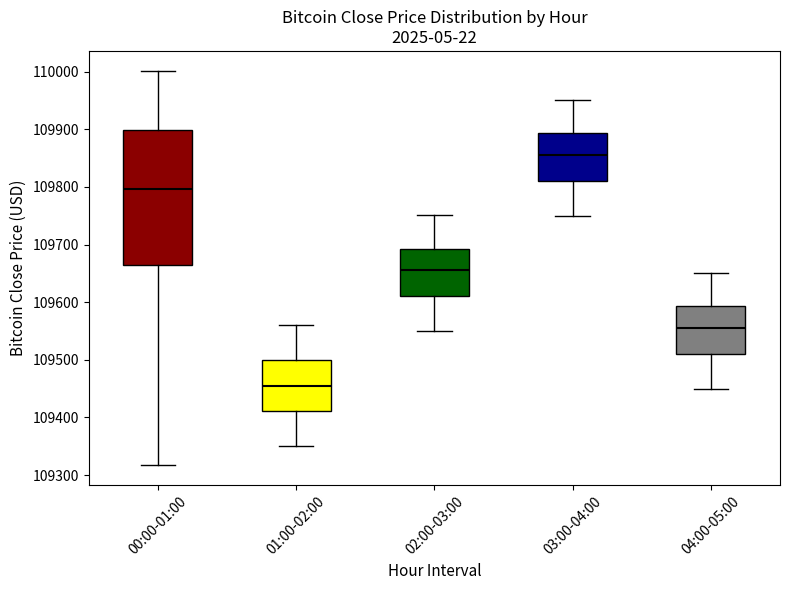

Reading left to right, read every box against the y-axis: the position of its median line, the range the box covers, and the ends of its whiskers. The values are not printed on the chart, so give them approximately, as read against the axis.

00:00-01:00: median 109800, box 109660 to 109900, whiskers 109320 to 110000
01:00-02:00: median 109460, box 109410 to 109500, whiskers 109350 to 109560
02:00-03:00: median 109660, box 109610 to 109690, whiskers 109550 to 109750
03:00-04:00: median 109860, box 109810 to 109890, whiskers 109750 to 109950
04:00-05:00: median 109560, box 109510 to 109590, whiskers 109450 to 109650